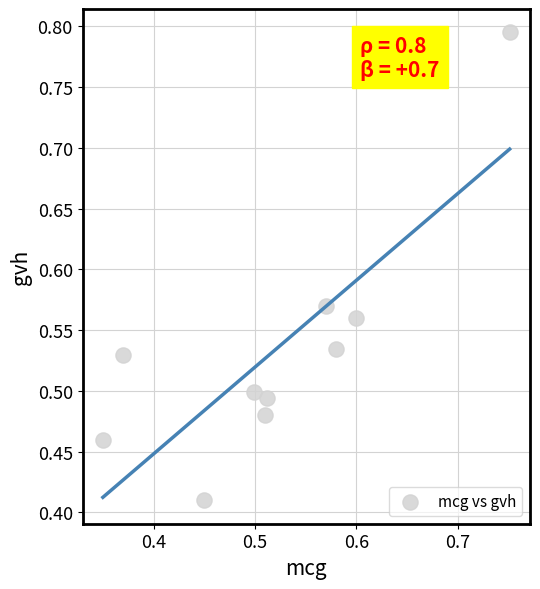

How many points are shown in the scatter plot?

10